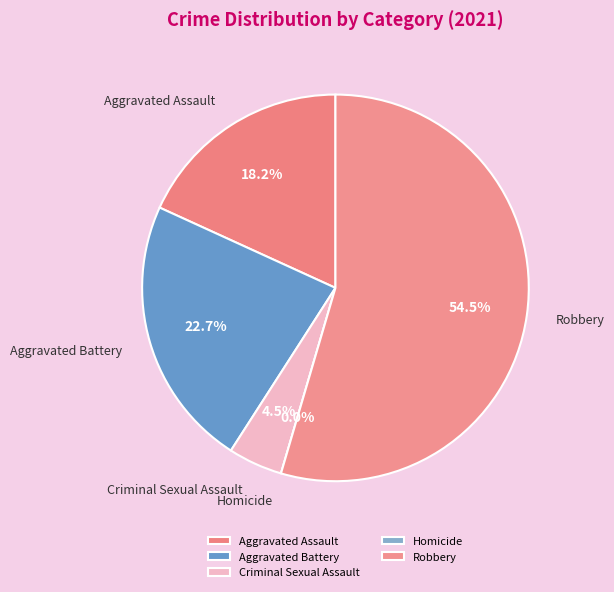

Is there a majority slice in this chart?

Yes